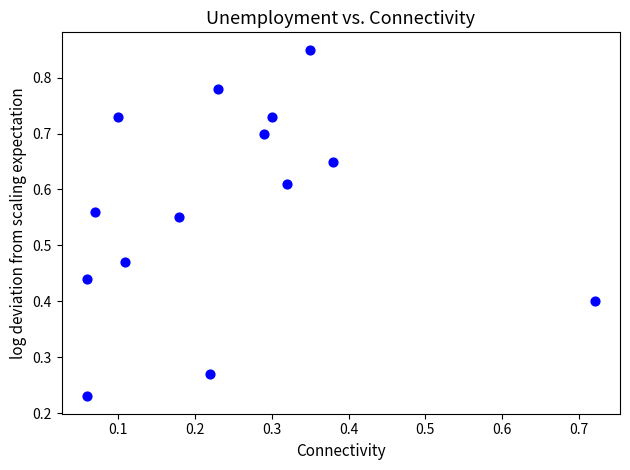

How many points are shown in the scatter plot?

14